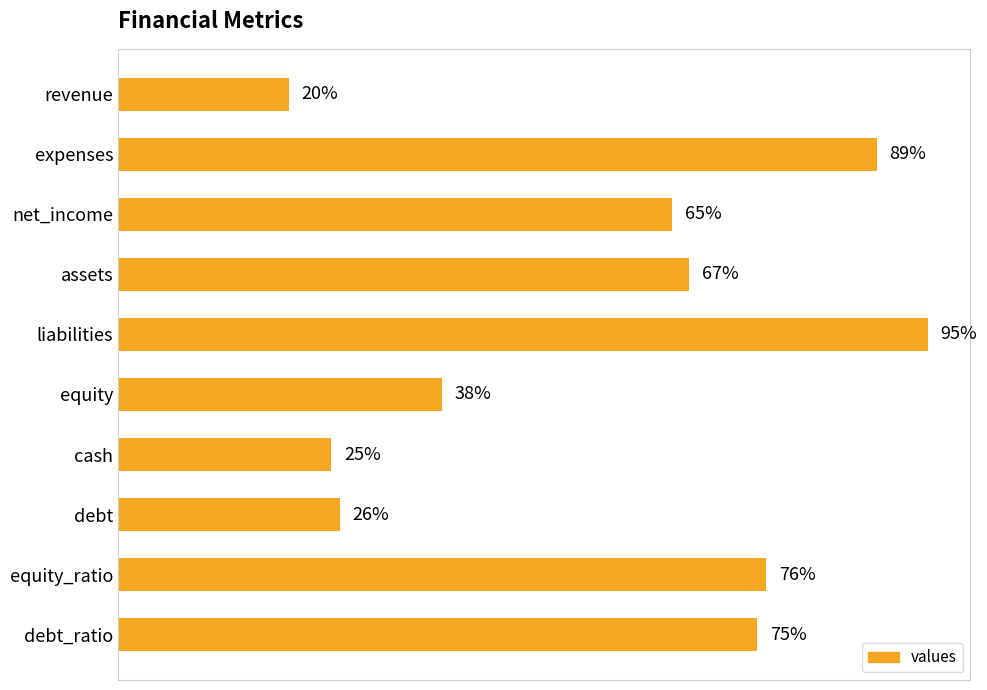

Where is the data nearest to the value 57?

net_income